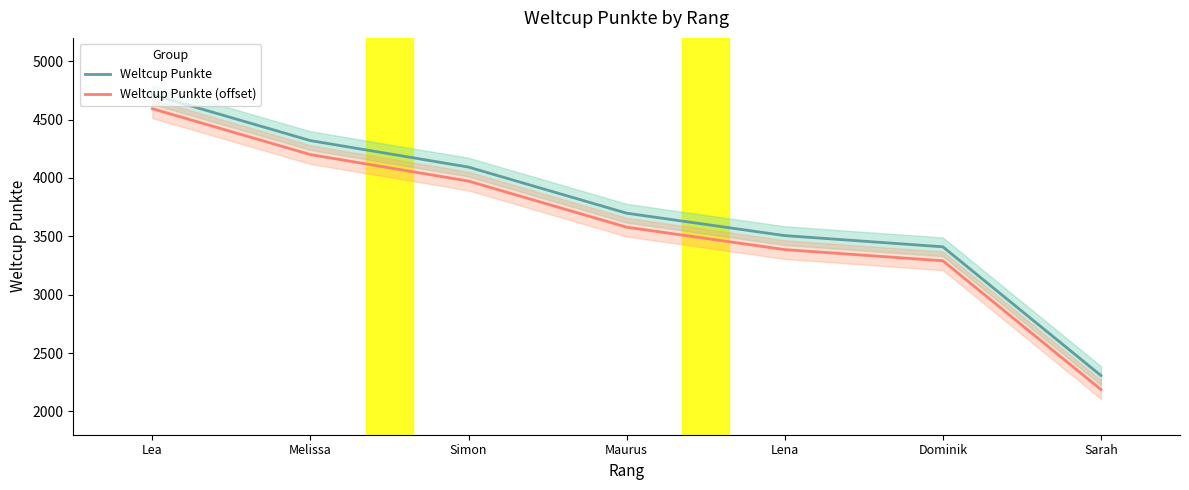

True or false: Weltcup Punkte and Weltcup Punkte (offset) cross at least once.

False